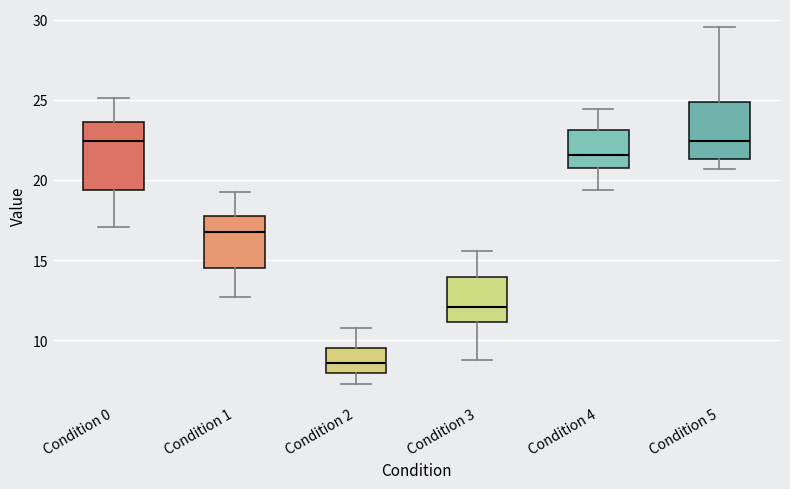

Comparing the boxes themselves (not the whiskers), which one is the tallest?

Condition 0